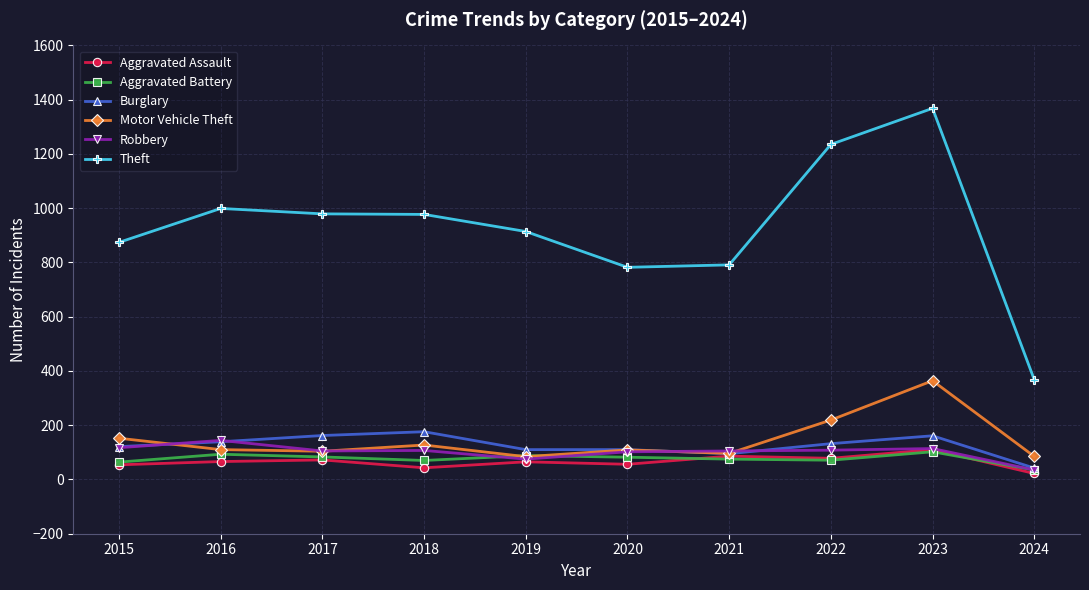

True or false: Theft and Burglary intersect in this chart.

False